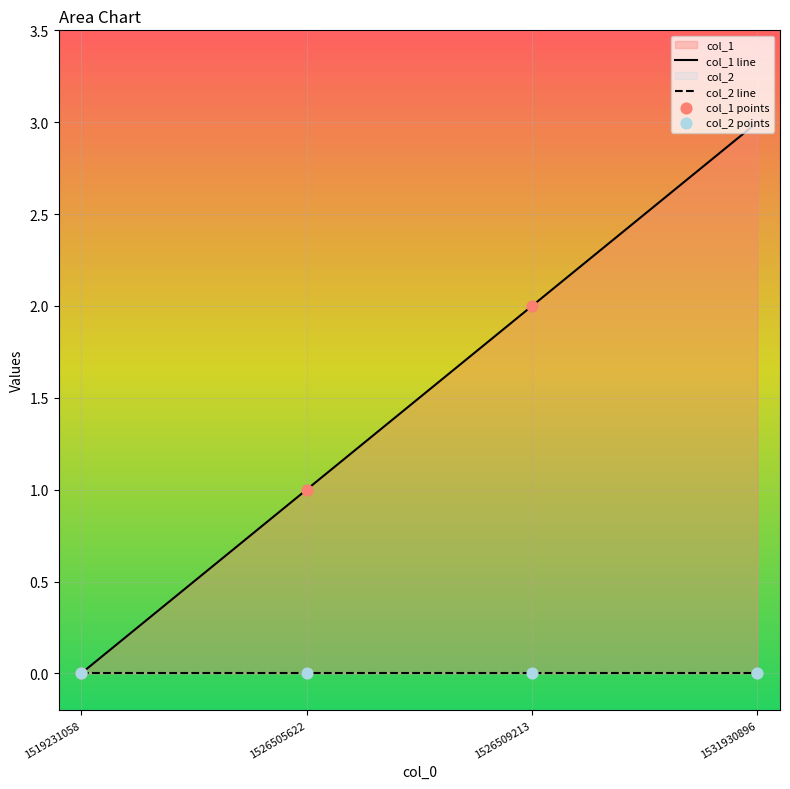

Which has a higher value, 1531930896 or 1526509213?

1531930896